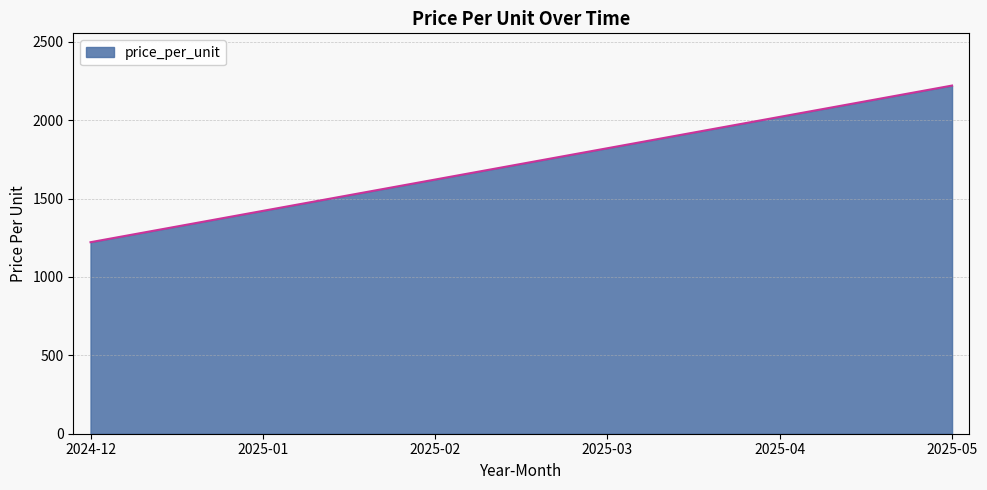

List the labels in order of value, smallest first.

2024-12, 2025-01, 2025-02, 2025-03, 2025-04, 2025-05